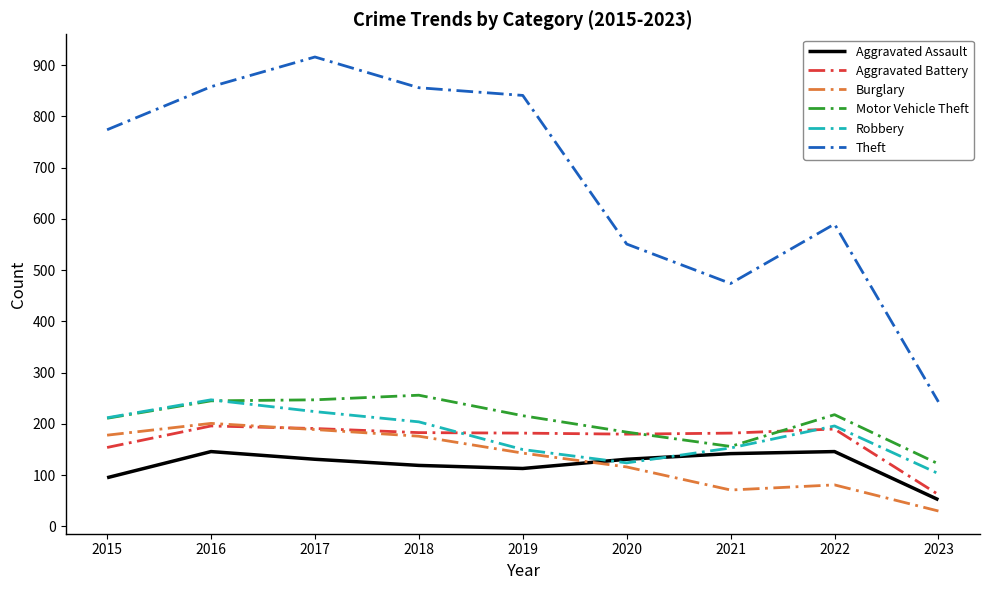

How many lines are shown in the chart?

6